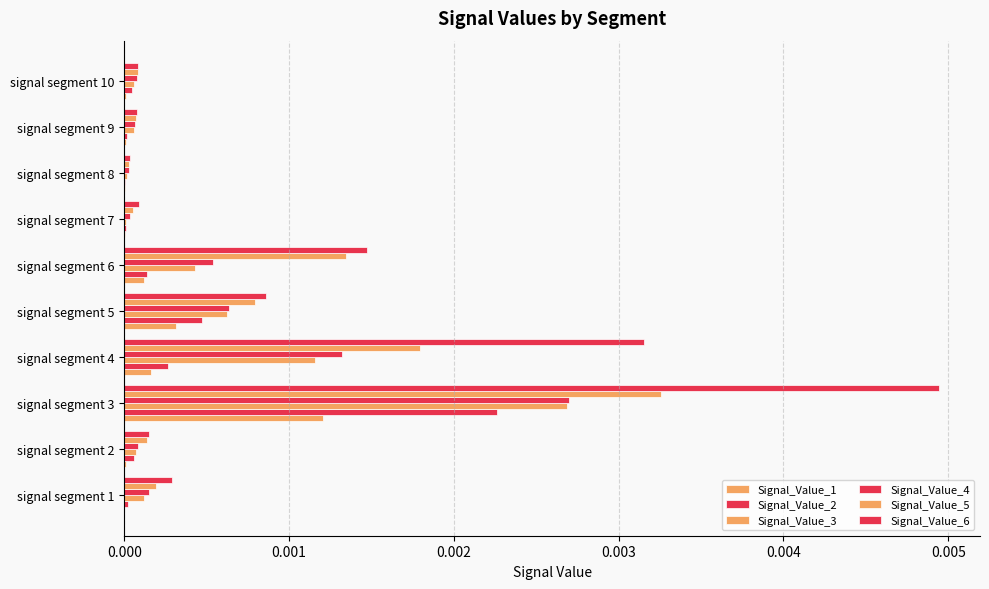

Which series has the largest total across all categories?

Signal_Value_6